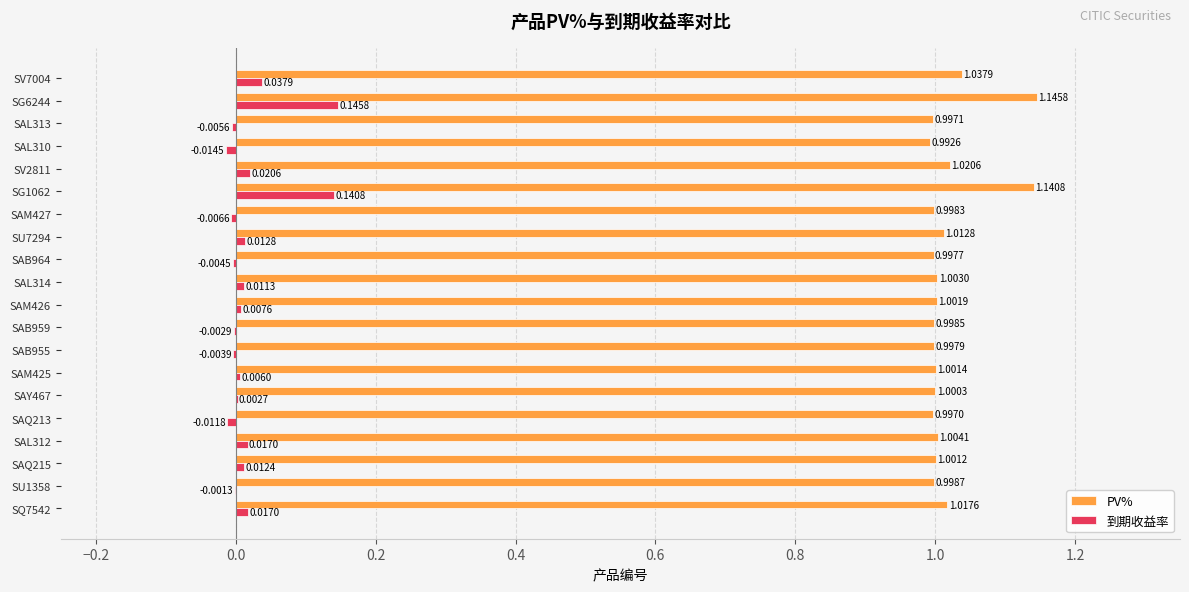

Which series changed the most between SAQ213 and SAM427?

到期收益率